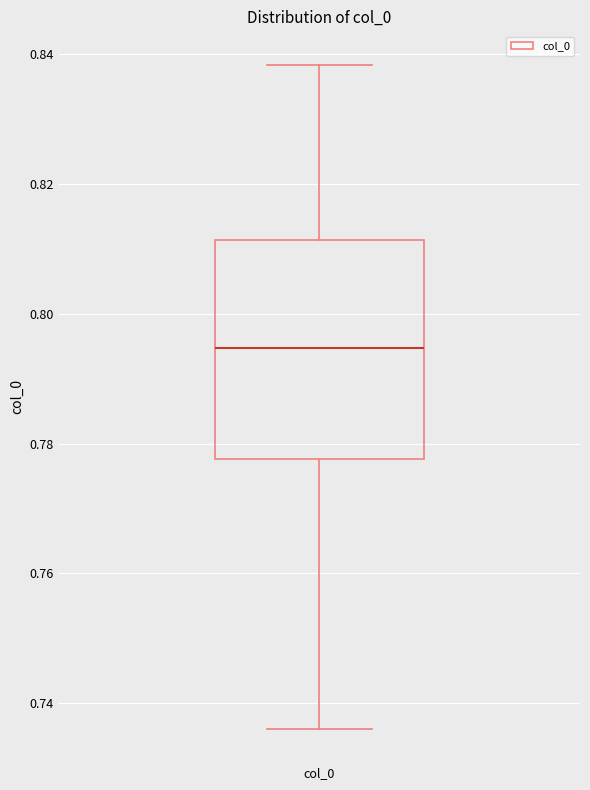

Transcribe this box plot: give where the median line is, the range the box spans, and where the two whiskers end, as read against the y-axis. The values are not printed on the chart, so give them approximately, as read against the axis.

median 0.794, box 0.778 to 0.812, whiskers 0.736 to 0.838